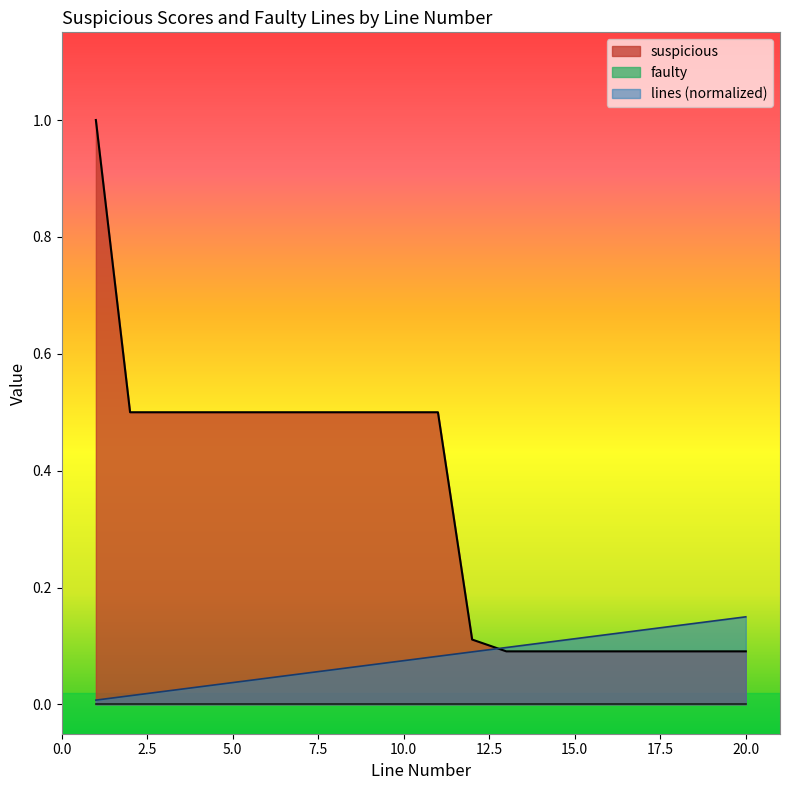

What is the average value of the lines series?

0.1